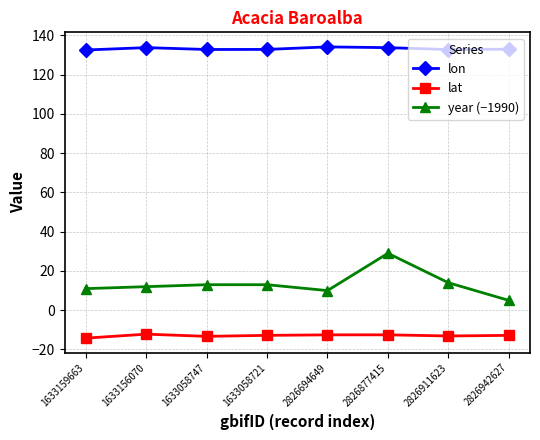

What is the difference between the highest and lowest values at 2826877415?

146.3